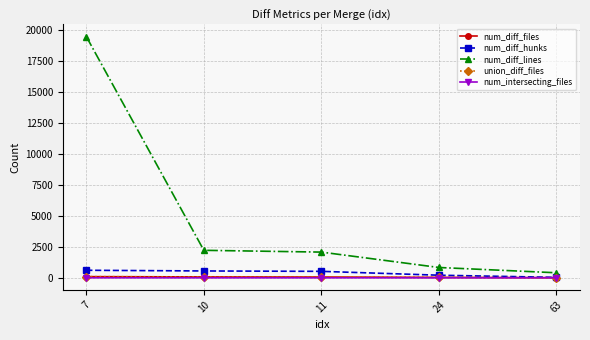

What is the maximum value for num_diff_hunks?

610